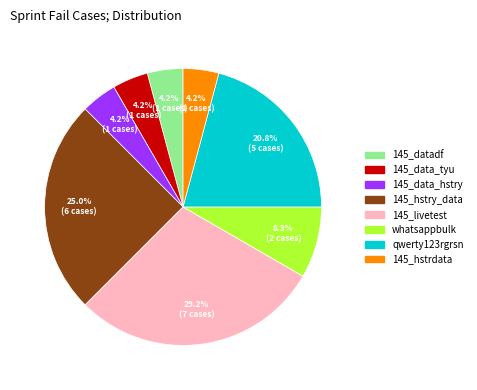

Is there a majority slice in this chart?

No